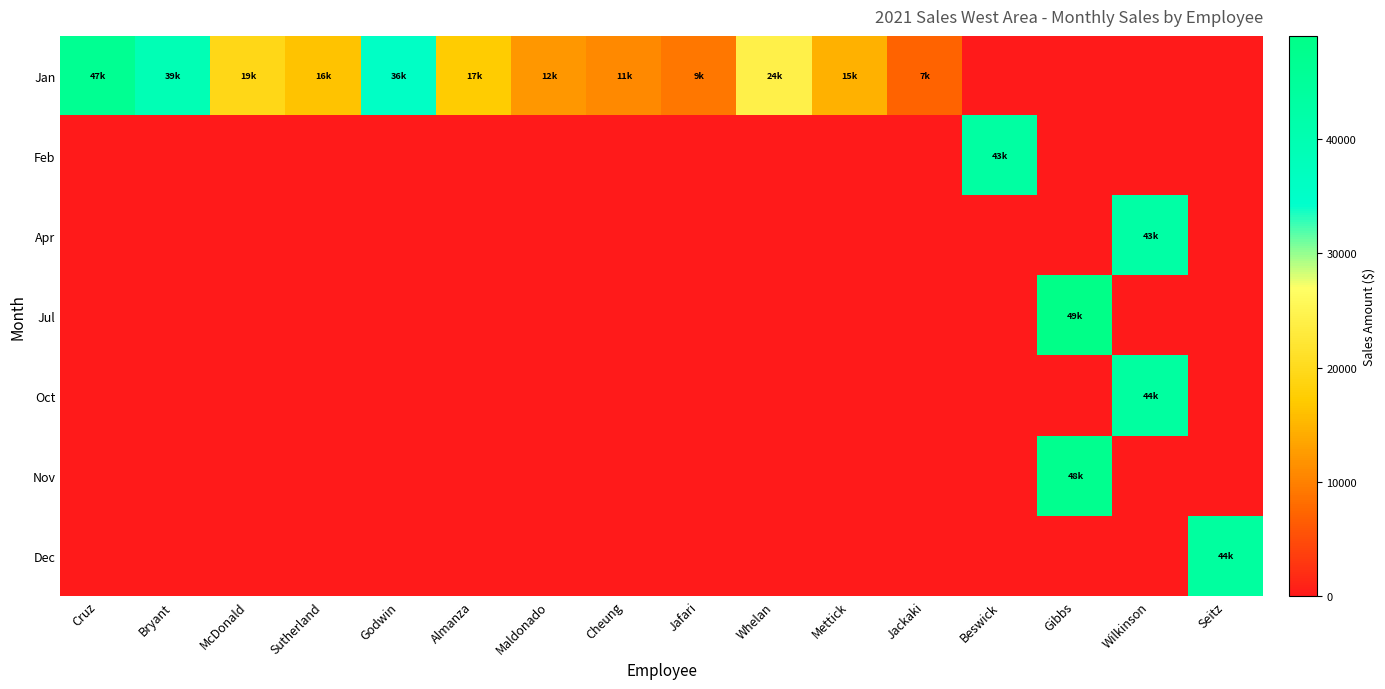

Which has a higher value, Cheung or Cruz?

Cruz